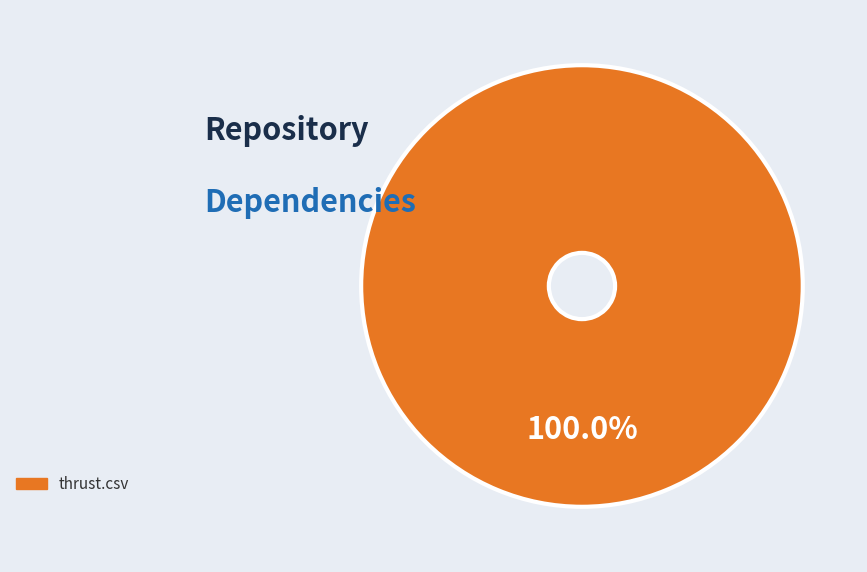

Is there a majority slice in this chart?

Yes